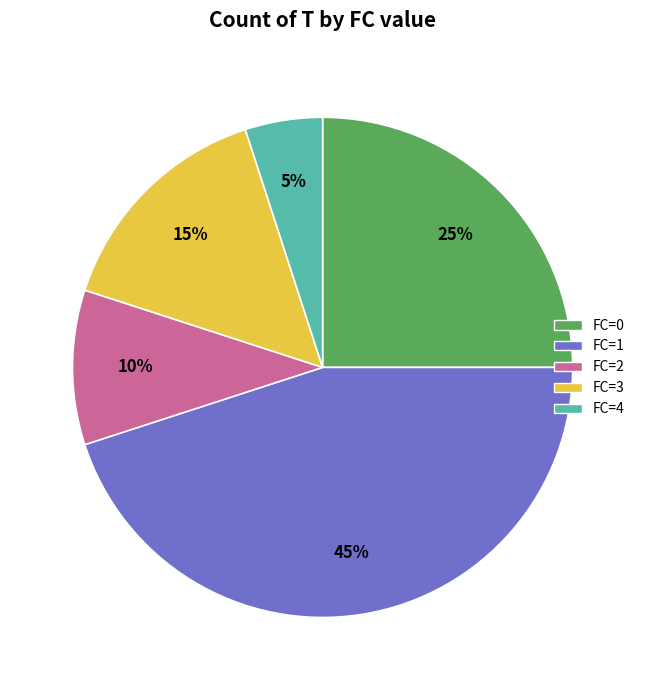

Does FC=3 represent more than half of the total?

No